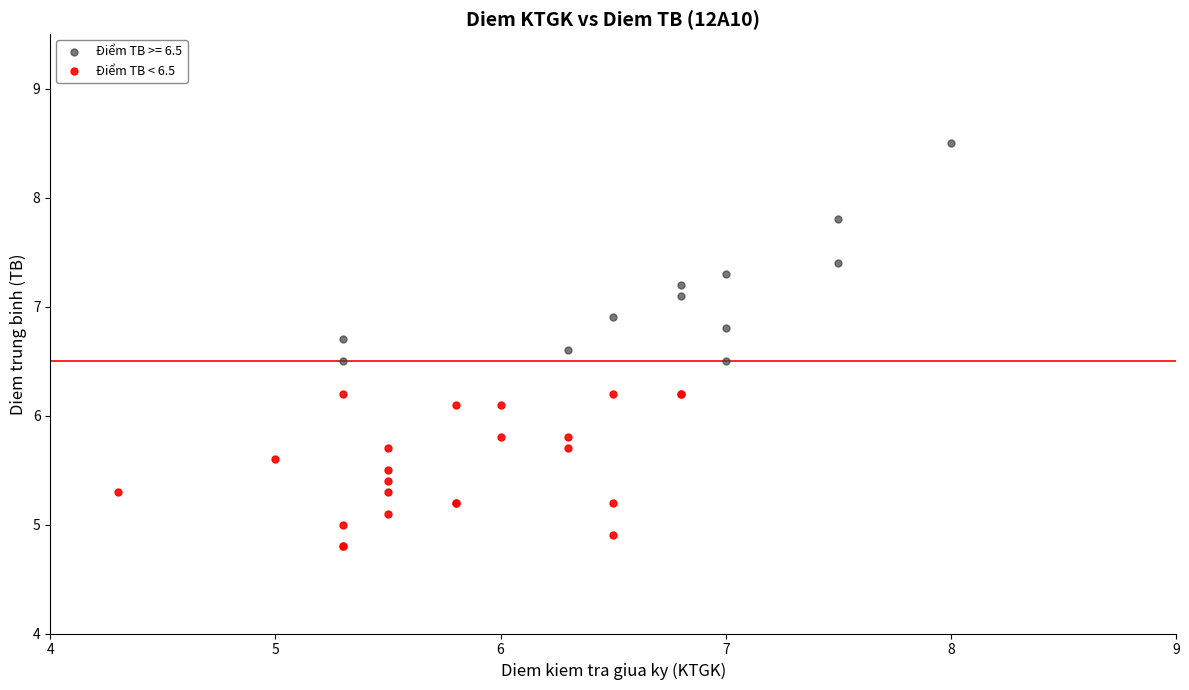

Which series contains the lowest Y value?

Điểm TB < 6.5